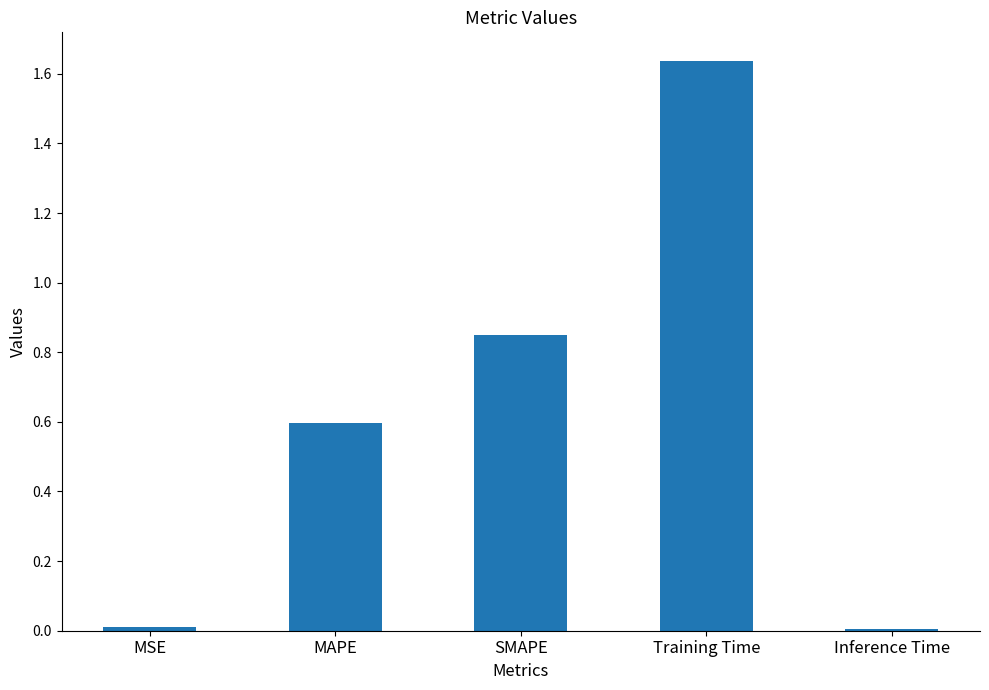

What is the label of the 3rd bar from the right?

SMAPE